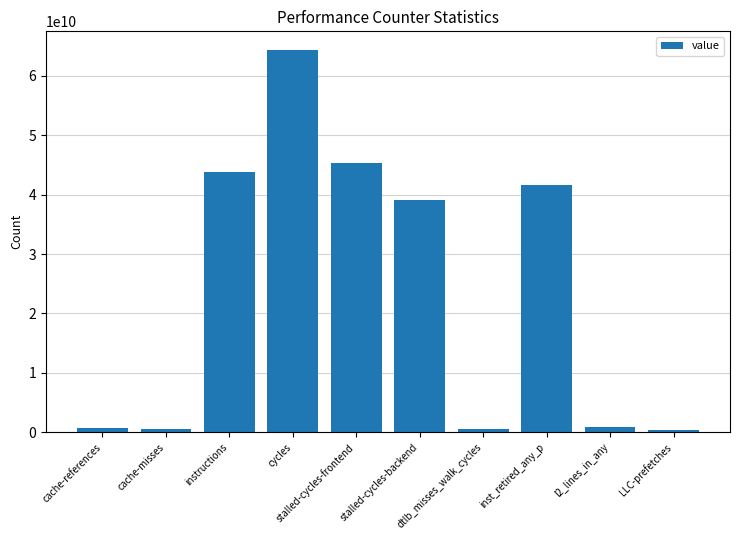

What is the sum of all values?

237046937235